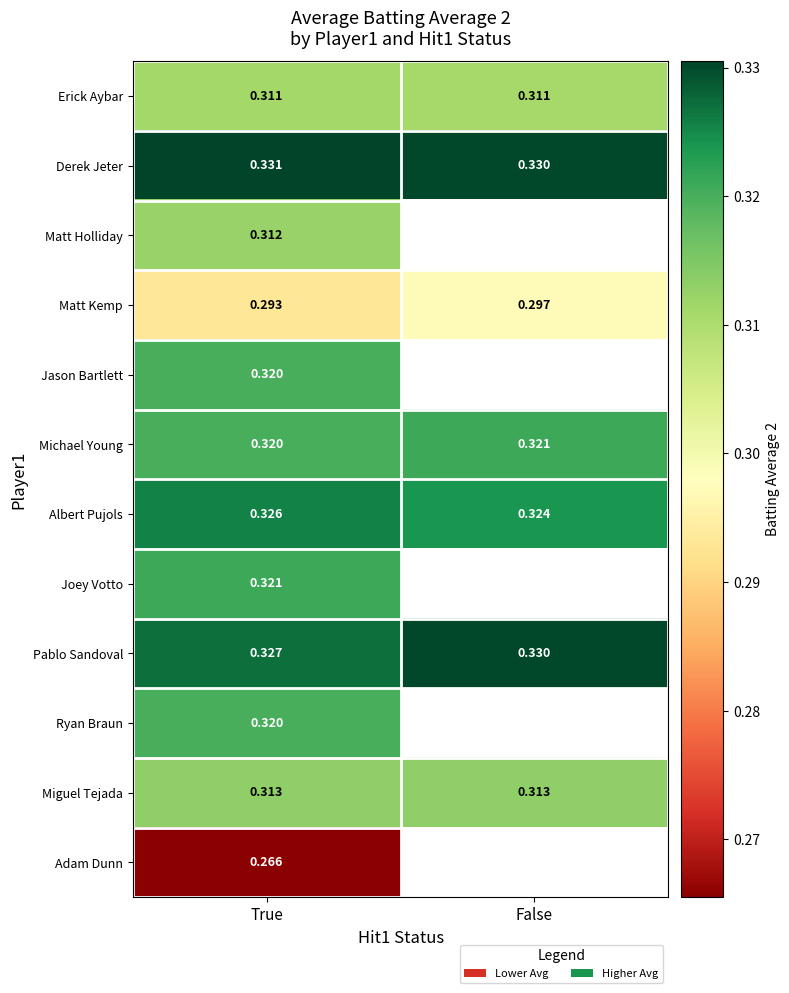

Rank the categories by Albert Pujols value from highest to lowest.

True, False